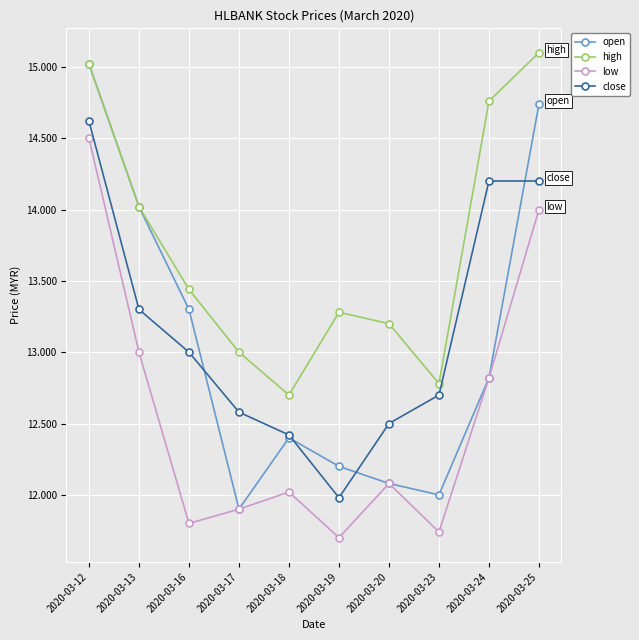

List the series in order of their peak value, lowest first.

low, close, open, high